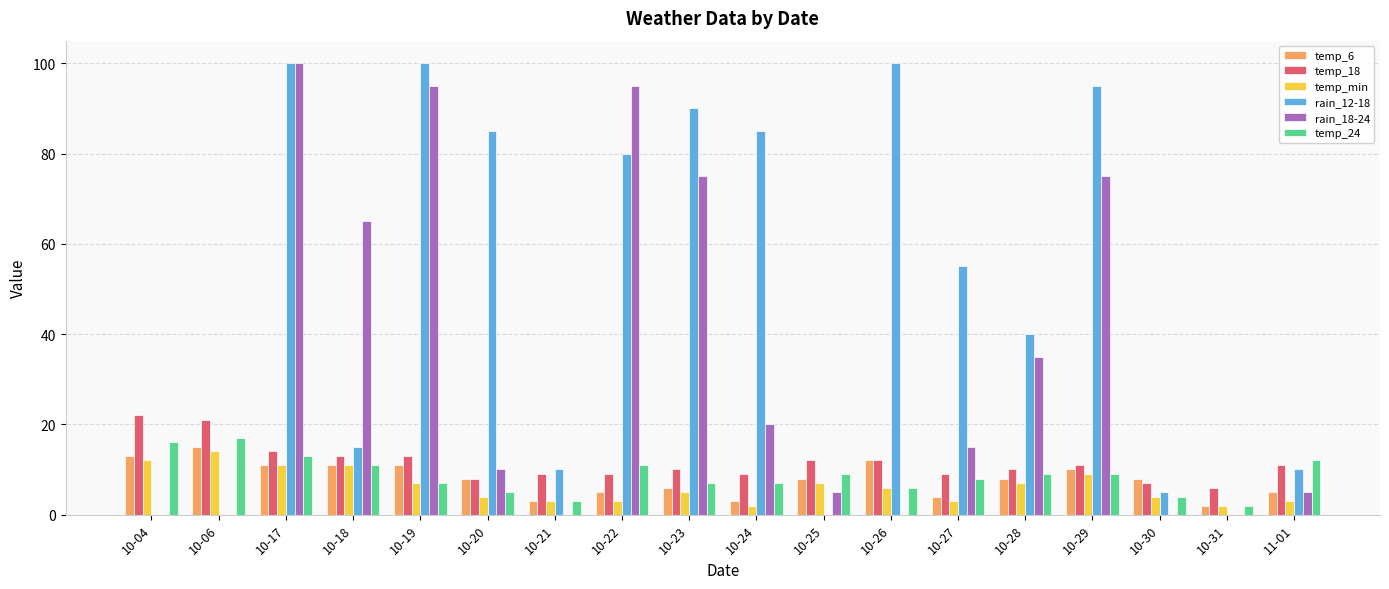

Which series changed the most between 10-18 and 10-25?

rain_18-24